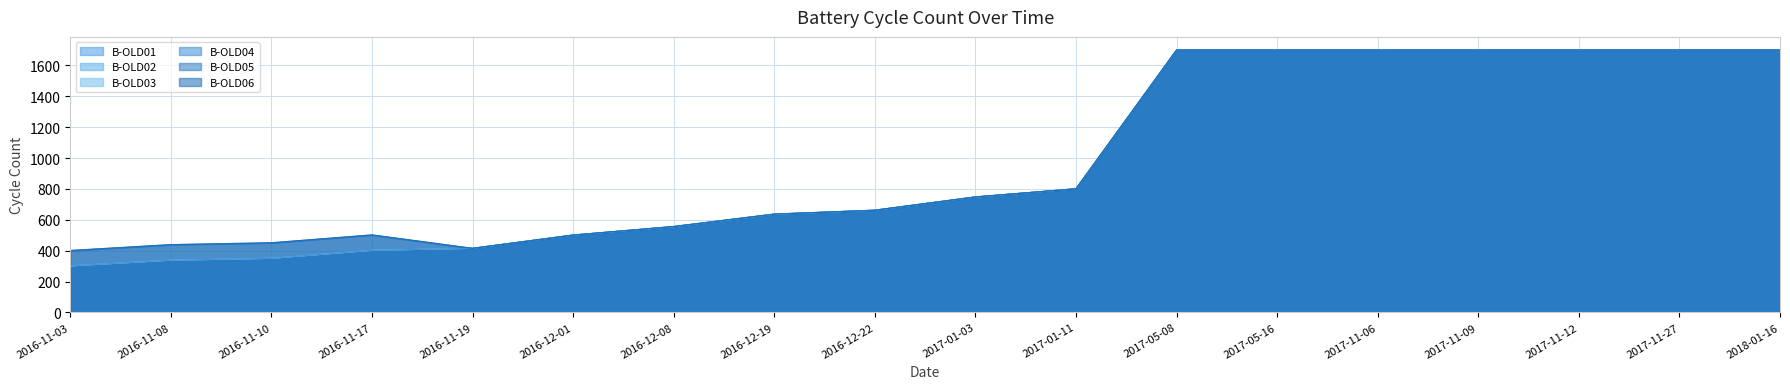

Rank the series by their maximum value, from lowest to highest.

B-OLD01, B-OLD02, B-OLD03, B-OLD04, B-OLD05, B-OLD06